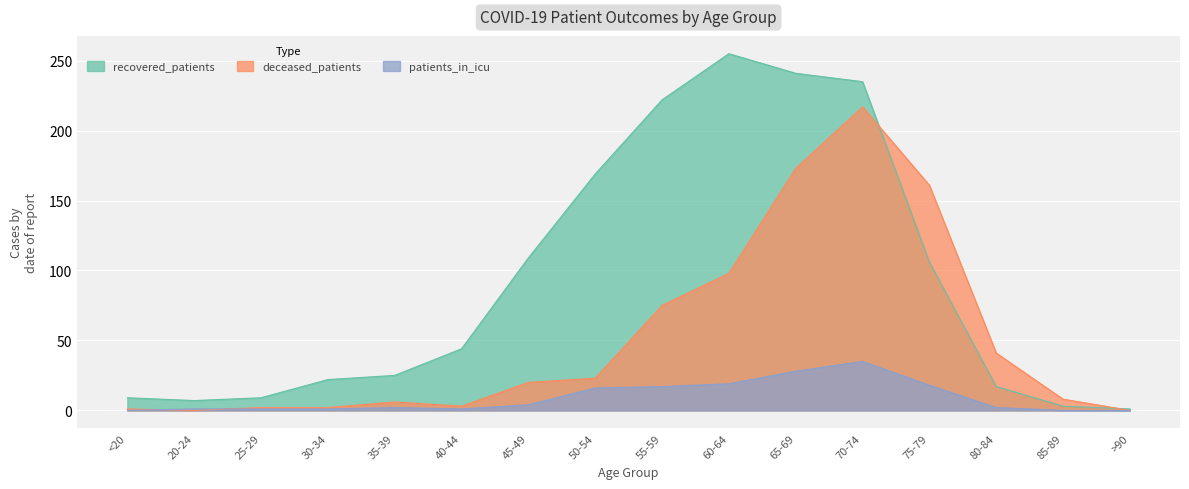

Between which two adjacent categories do deceased_patients and patients_in_icu first intersect?

<20 and 20-24